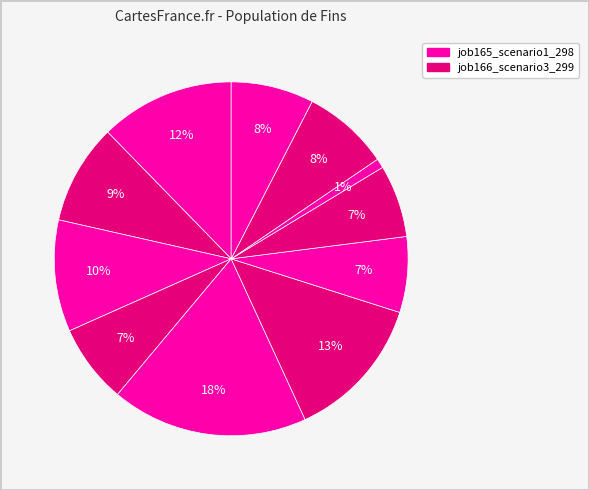

How many segments does this pie chart have?

11